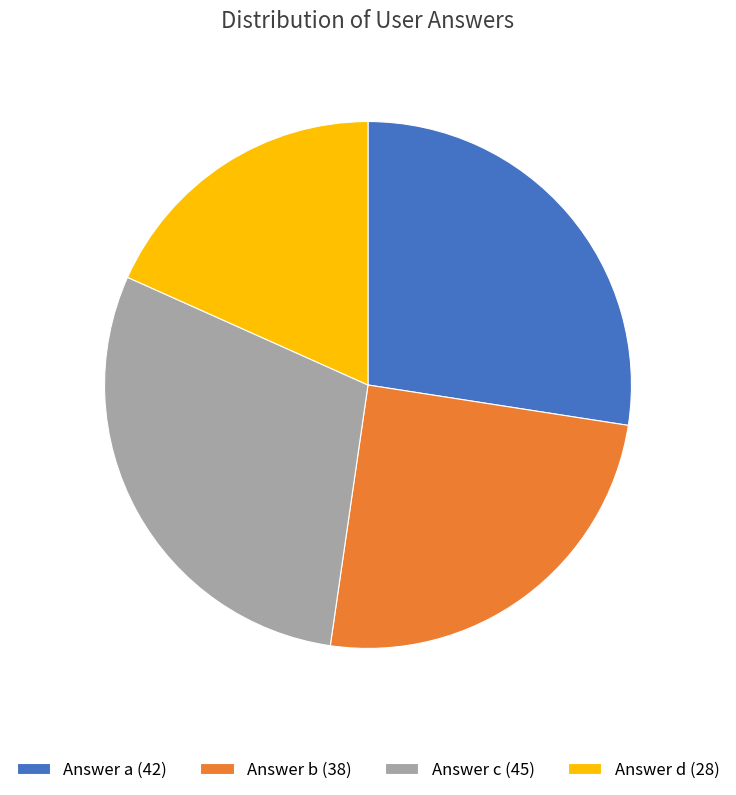

Approximately how many times larger is the value at Answer a (42) compared to Answer b (38)?

1.1